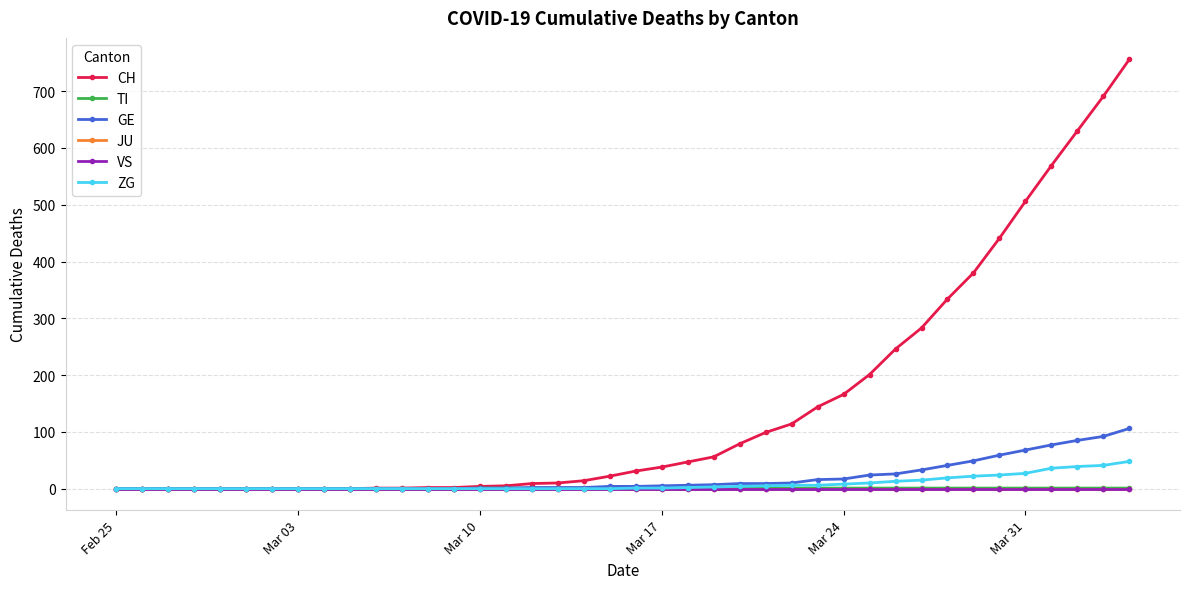

Is this an area chart (filled region under the line)?

No